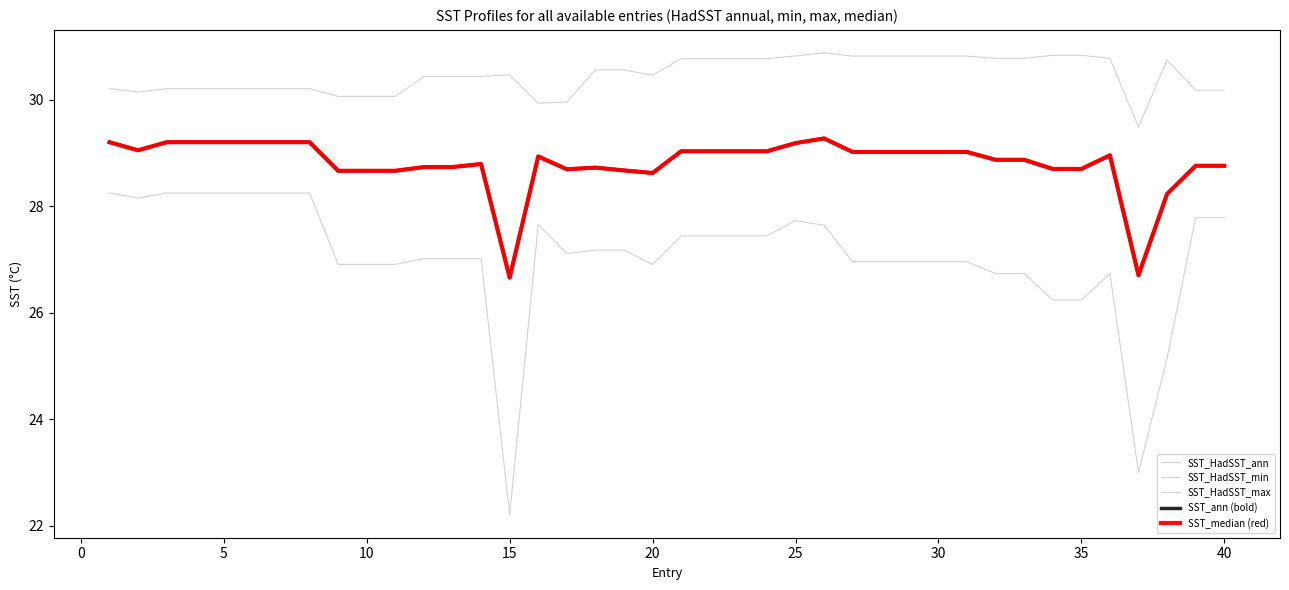

Which category has the highest value in the SST_HadSST_ann series?

25